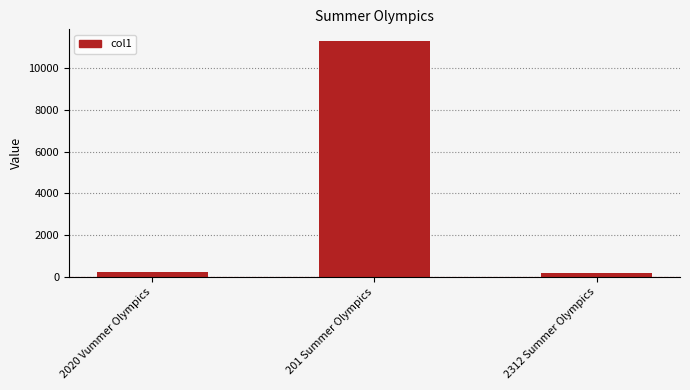

Count the number of categories in the chart.

3